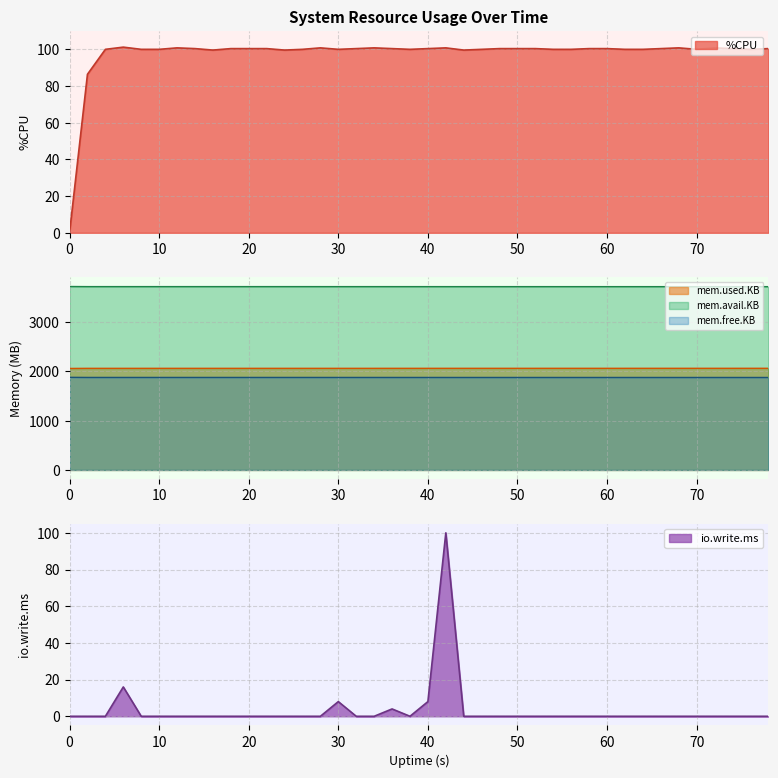

True or false: mem.used.KB and mem.free.KB cross at least once.

False